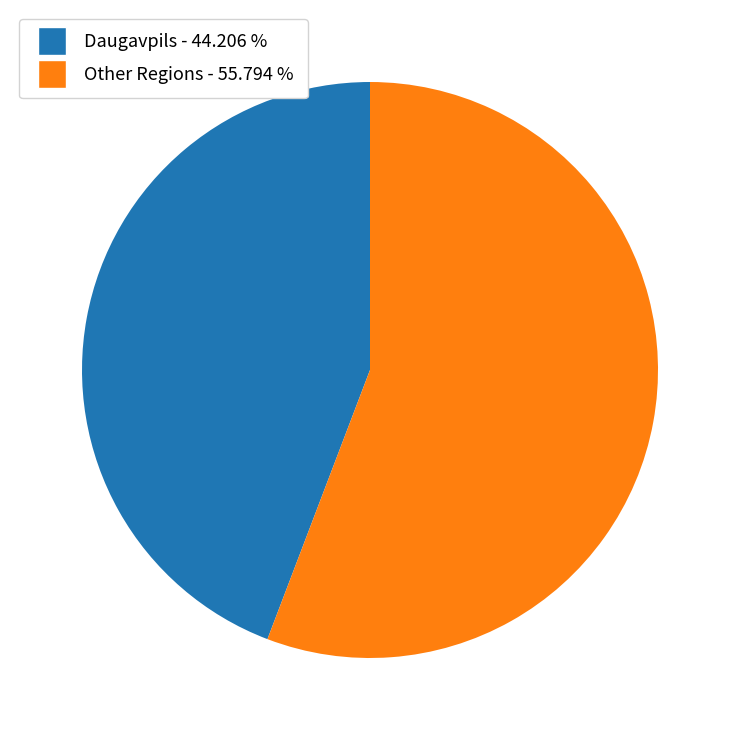

Is the sum of Daugavpils - 44.206 % and Other Regions - 55.794 % greater than half?

Yes